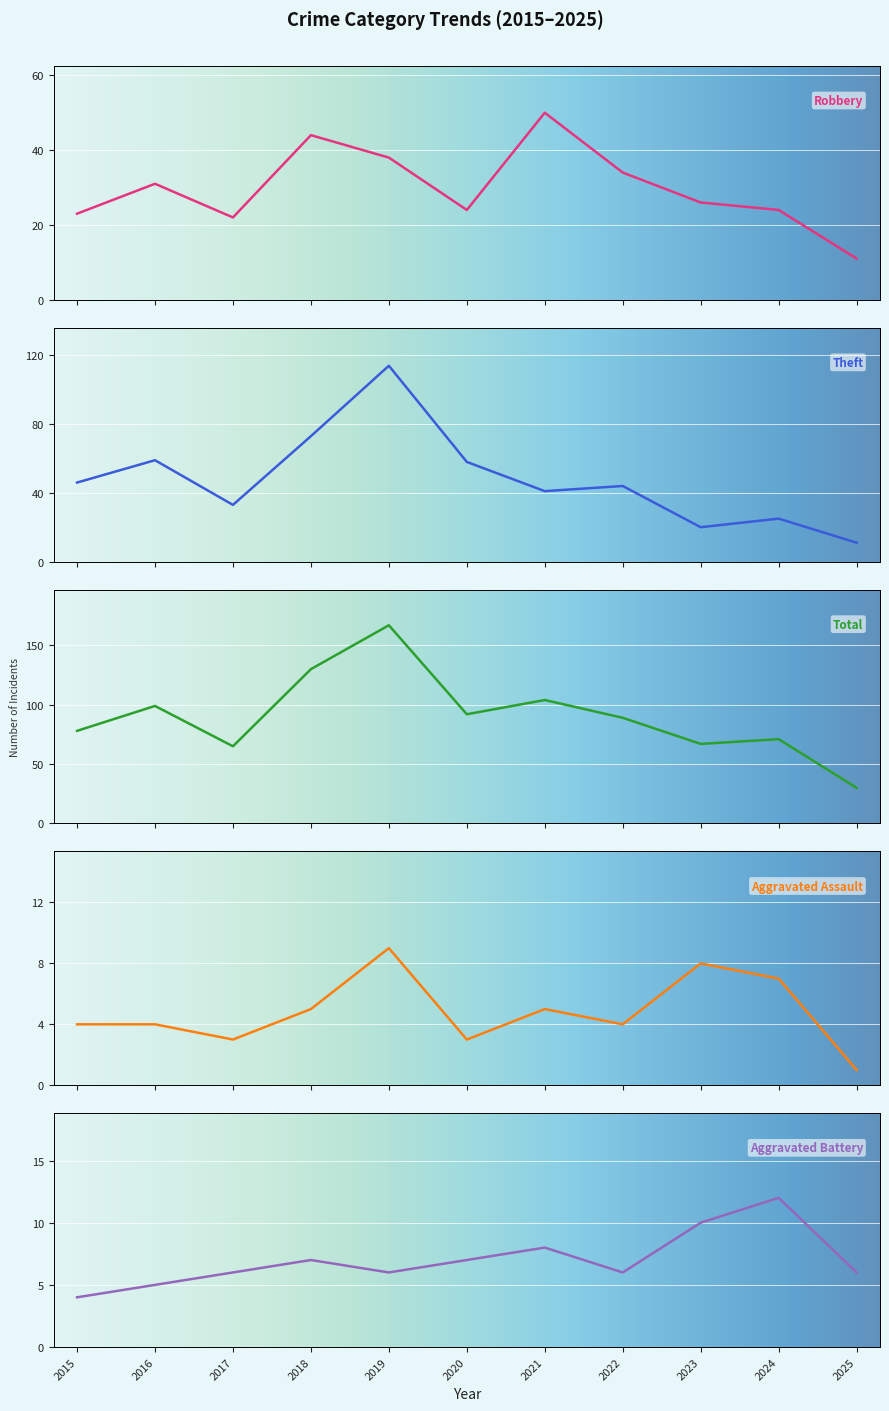

Reading right to left, transcribe all the data shown in this chart.

Robbery: 2025=11	2024=24	2023=26	2022=34	2021=50	2020=24	2019=38	2018=44	2017=22	2016=31	2015=23
Theft: 2025=11	2024=25	2023=20	2022=44	2021=41	2020=58	2019=114	2018=73	2017=33	2016=59	2015=46
Total: 2025=30	2024=71	2023=67	2022=89	2021=104	2020=92	2019=167	2018=130	2017=65	2016=99	2015=78
Aggravated Assault: 2025=1	2024=7	2023=8	2022=4	2021=5	2020=3	2019=9	2018=5	2017=3	2016=4	2015=4
Aggravated Battery: 2025=6	2024=12	2023=10	2022=6	2021=8	2020=7	2019=6	2018=7	2017=6	2016=5	2015=4